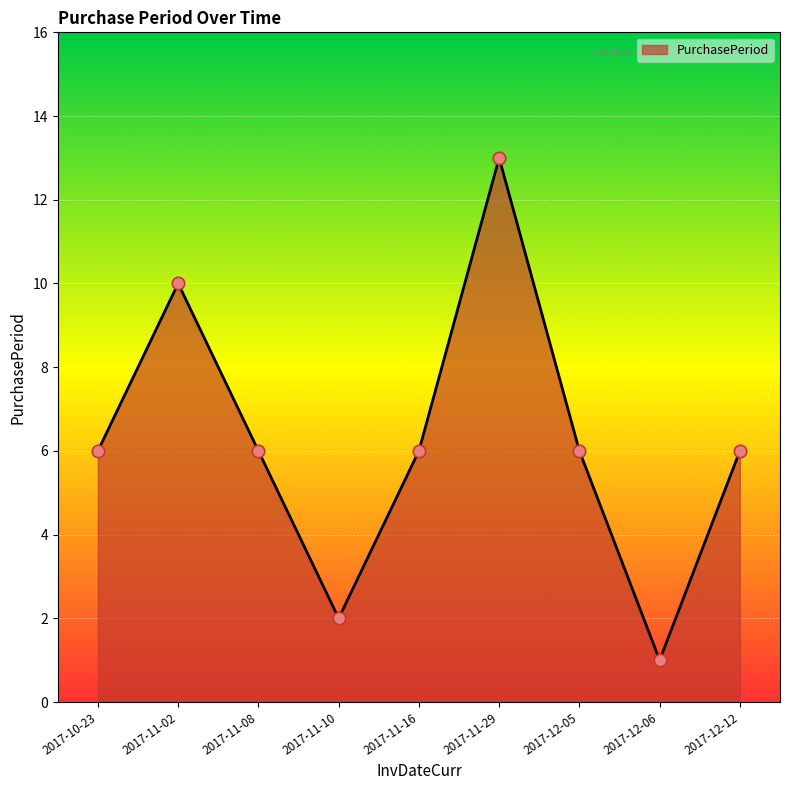

Between 2017-11-02 and 2017-11-29, which is larger?

2017-11-29